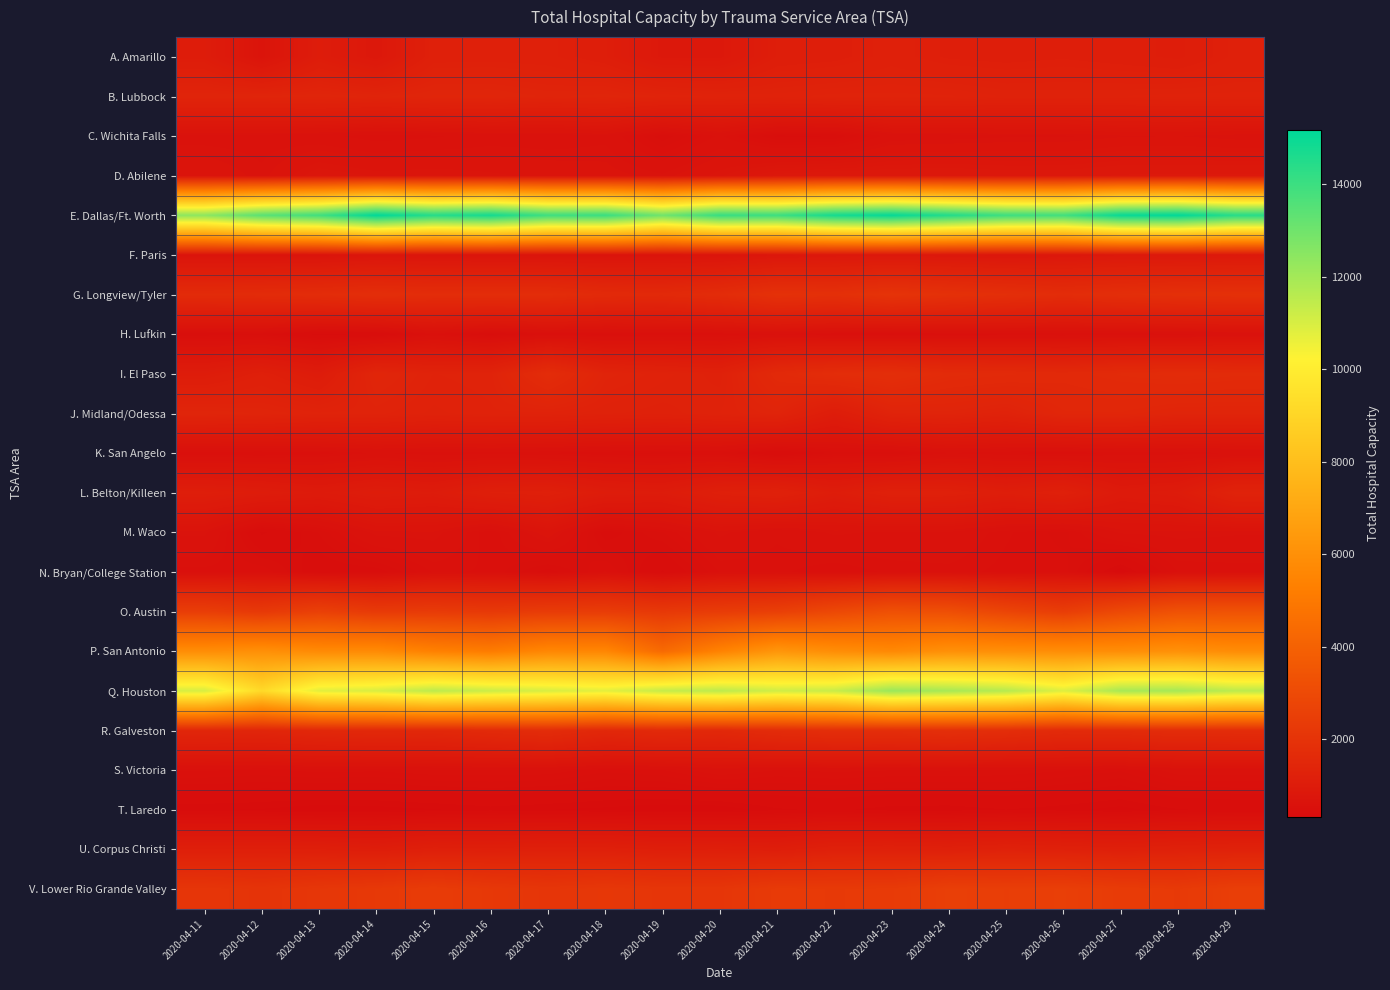

How many distinct data groups are displayed?

22